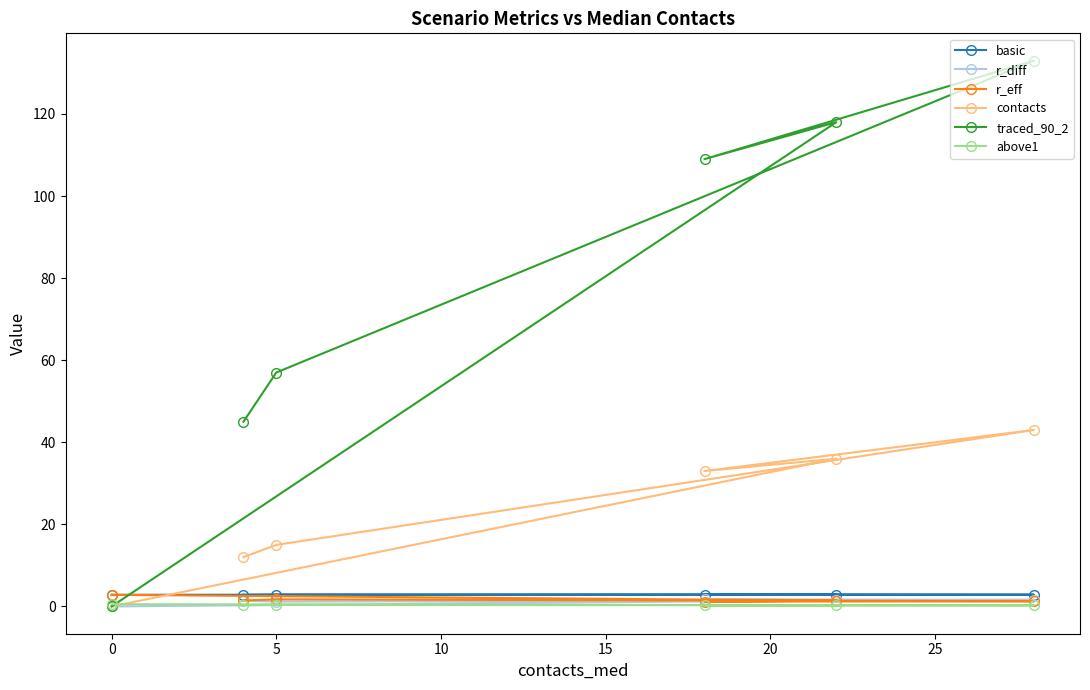

How many lines are shown in the chart?

6